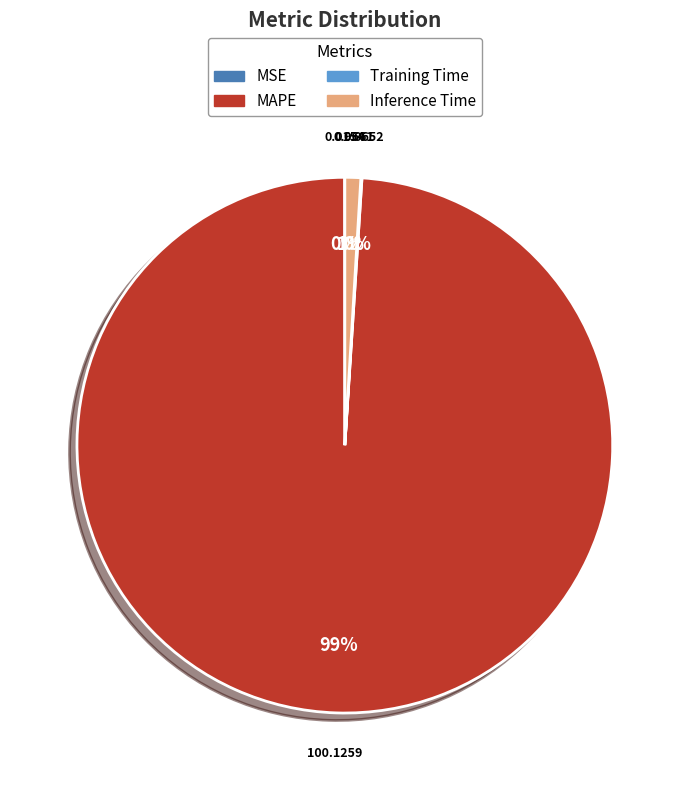

Which slice represents more than half of the pie?

MAPE